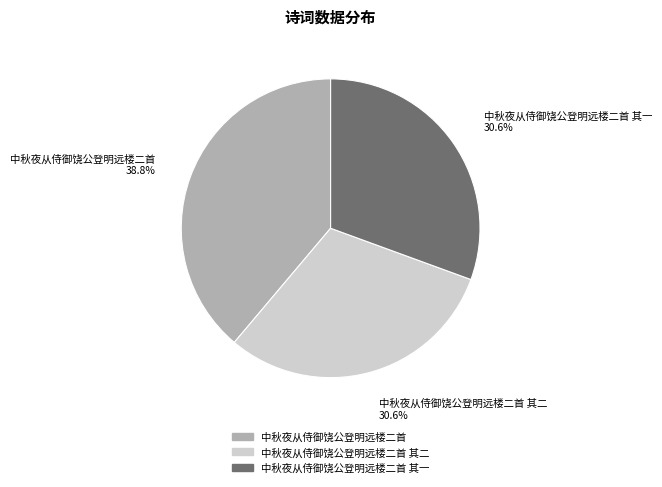

Is there a majority slice in this chart?

No